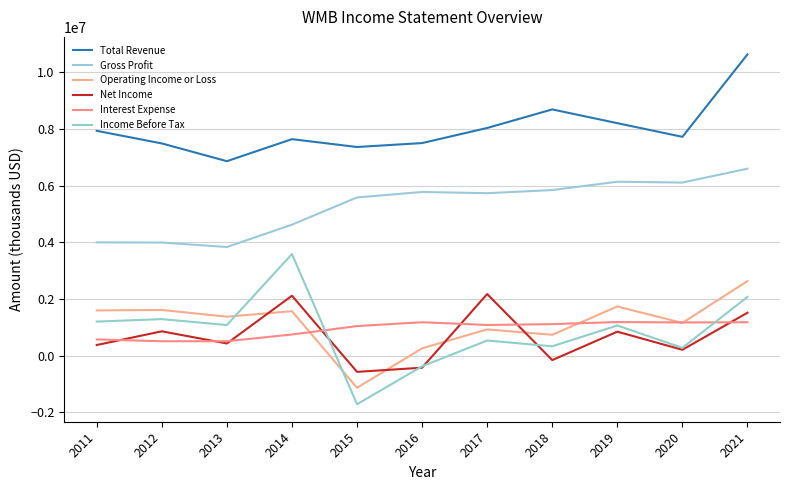

Reading left to right, extract all data points from this chart.

Total Revenue: 2011=7930000	2012=7486000	2013=6860000	2014=7637000	2015=7360000	2016=7499000	2017=8031000	2018=8686000	2019=8201000	2020=7719000	2021=10627000
Gross Profit: 2011=3996000	2012=3990000	2013=3833000	2014=4621000	2015=5581000	2016=5774000	2017=5731000	2018=5842000	2019=6135000	2020=6106000	2021=6595000
Operating Income or Loss: 2011=1596000	2012=1612000	2013=1375000	2014=1569000	2015=-1133000	2016=259000	2017=927000	2018=736000	2019=1735000	2020=1156000	2021=2631000
Net Income: 2011=376000	2012=859000	2013=430000	2014=2114000	2015=-571000	2016=-424000	2017=2174000	2018=-156000	2019=847000	2020=208000	2021=1514000
Interest Expense: 2011=573000	2012=509000	2013=510000	2014=747000	2015=1044000	2016=1179000	2017=1083000	2018=1112000	2019=1186000	2020=1172000	2021=1179000
Income Before Tax: 2011=1202000	2012=1289000	2013=1080000	2014=3584000	2015=-1713000	2016=-375000	2017=535000	2018=331000	2019=1064000	2020=277000	2021=2073000